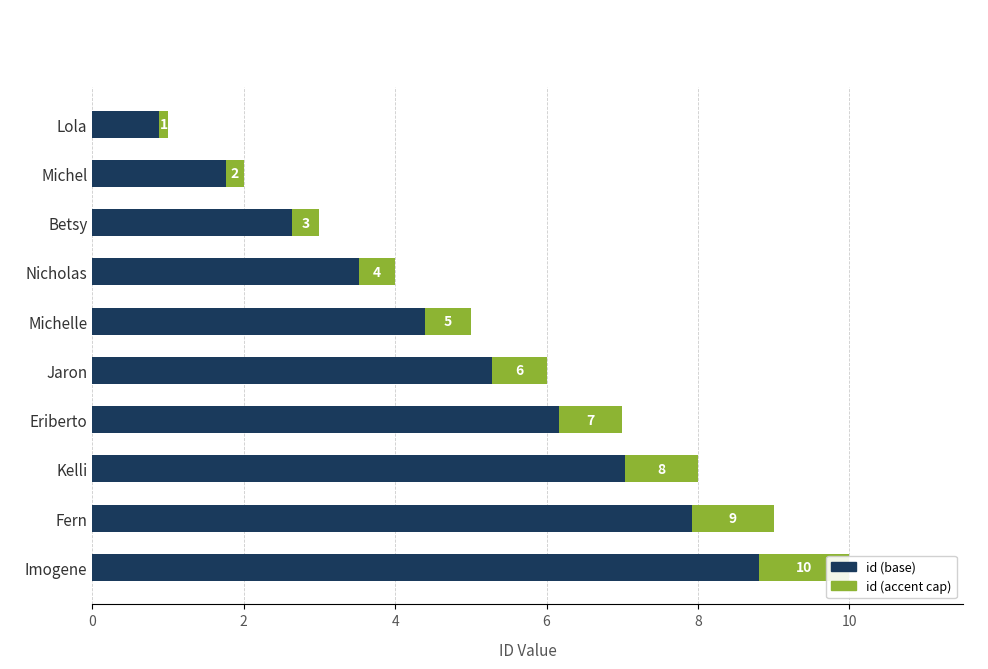

What is the smallest value displayed?

1